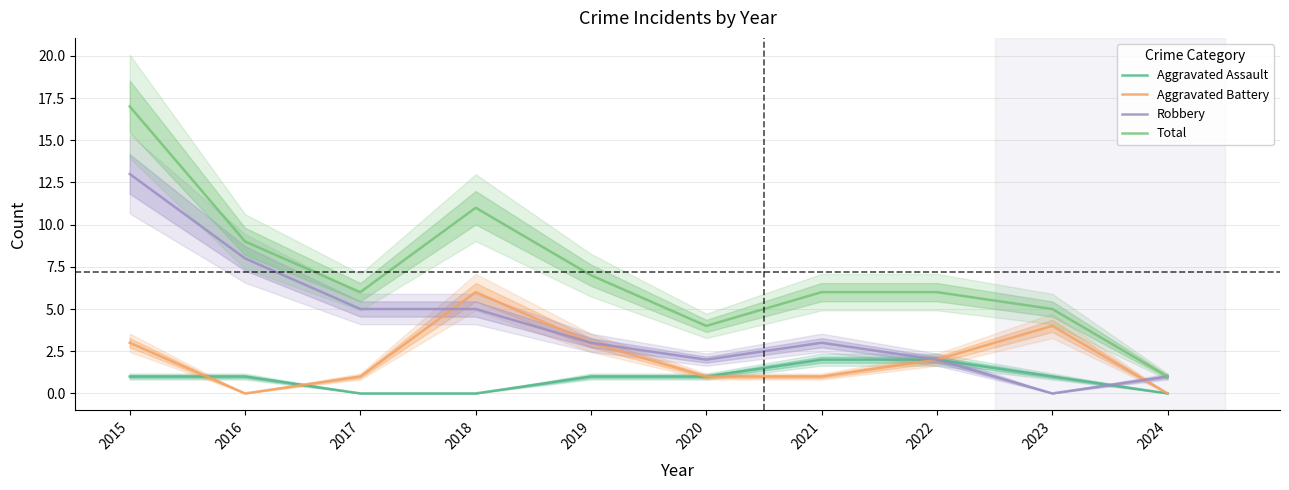

What is the value of the Total point at the 4th from the left?

11